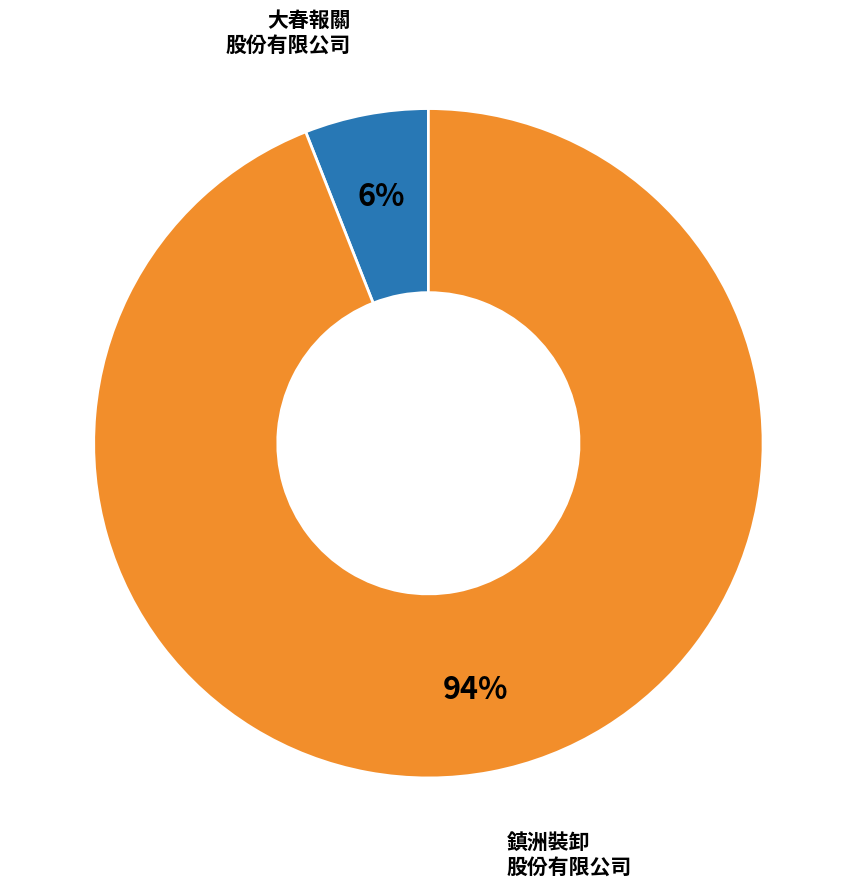

To the nearest percent, what is the difference between the largest and smallest slice percentages?

88%